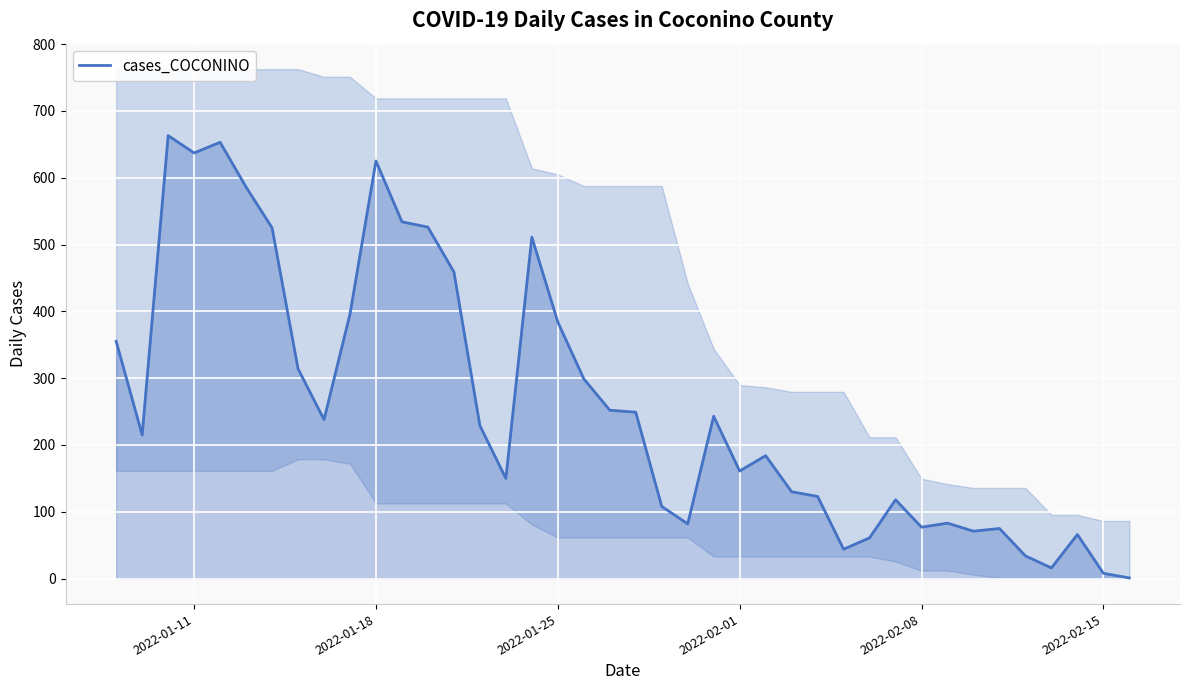

The cases_COCONINO series shows 384 at 2022-01-25. True or false?

True